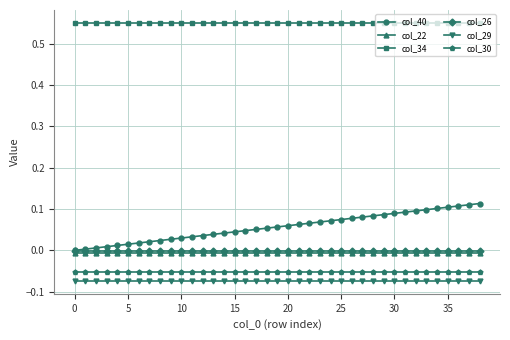

Which series has the largest range (max minus min)?

col_40